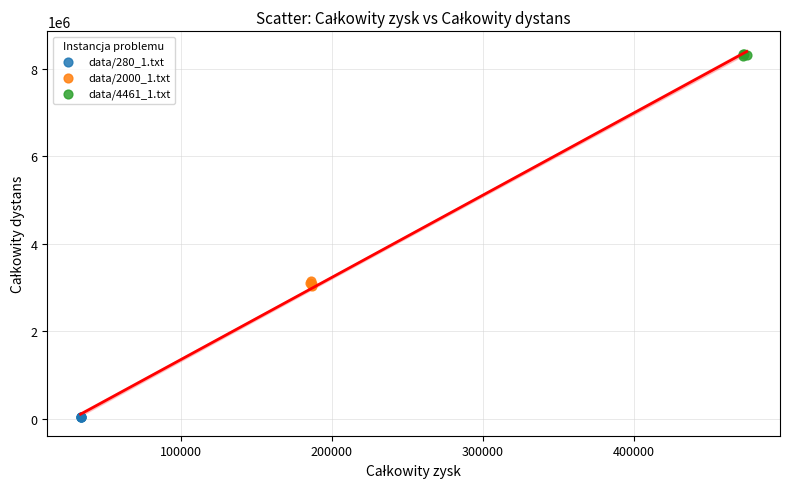

Which series contains the lowest Y value?

data/280_1.txt